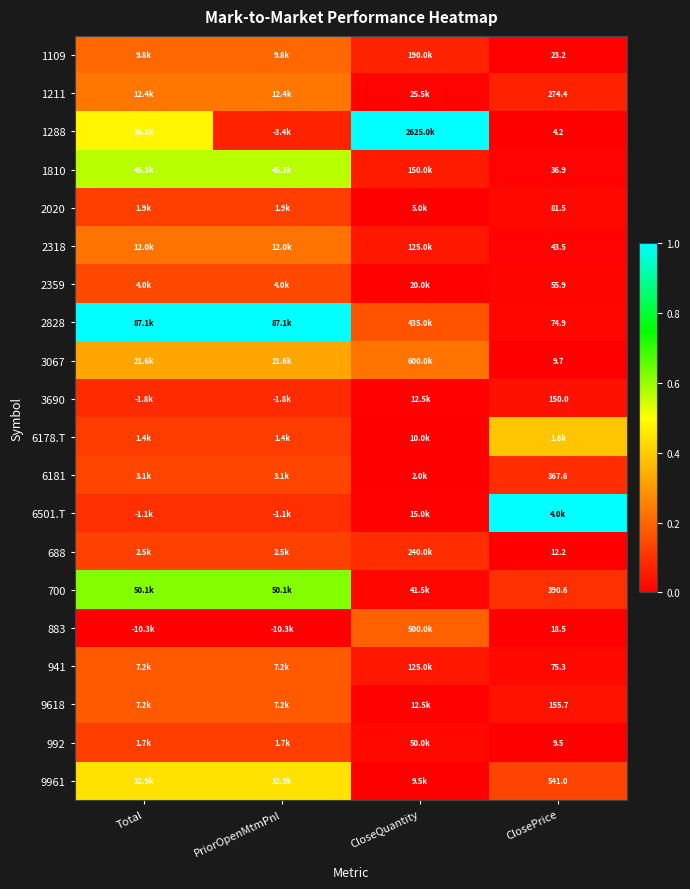

True or false: 941 has a value of 0.0 at ClosePrice.

False